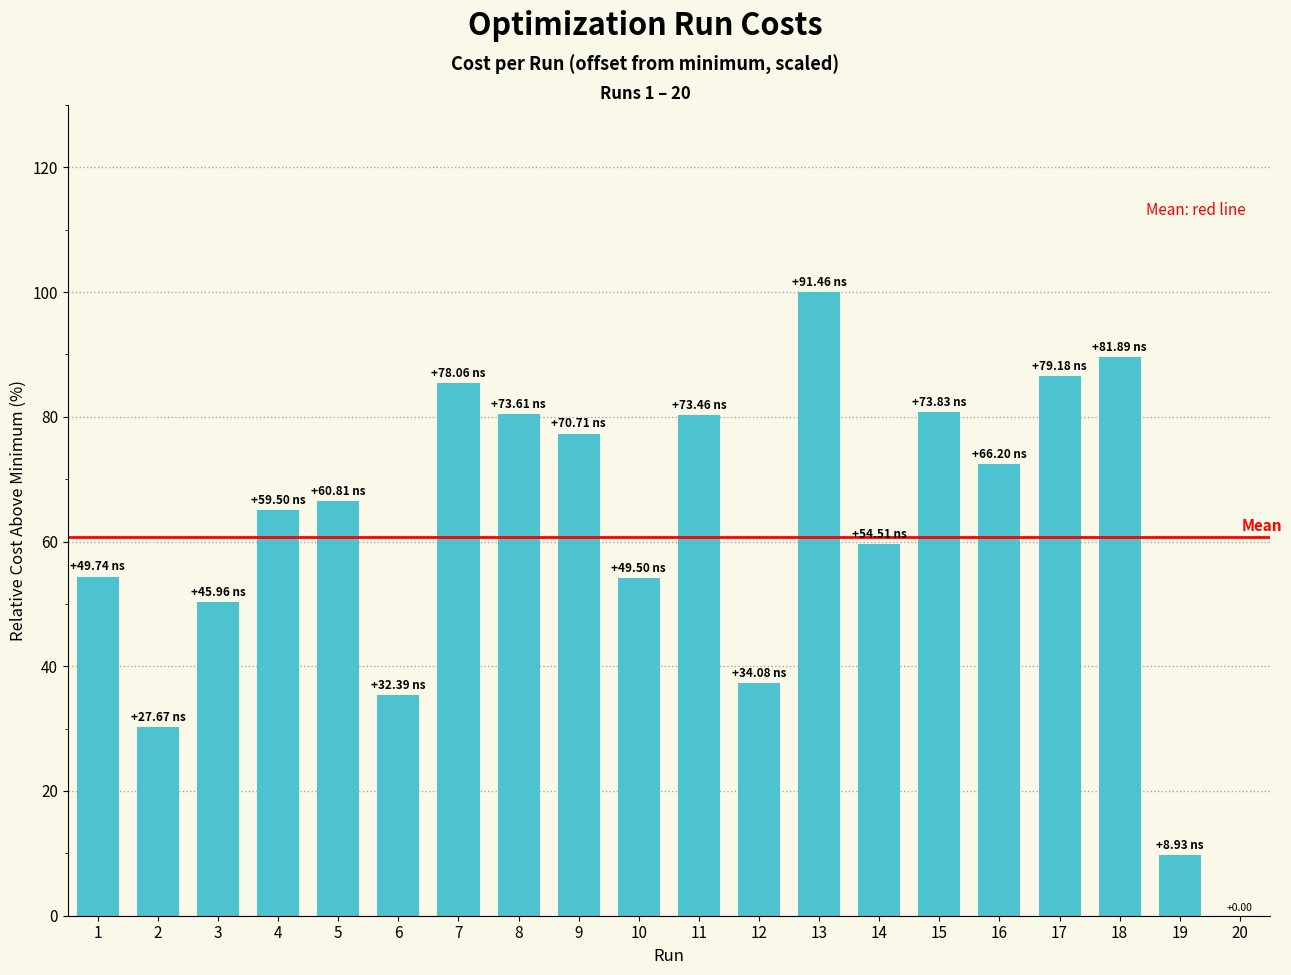

What is the sum of all values?

1215.3